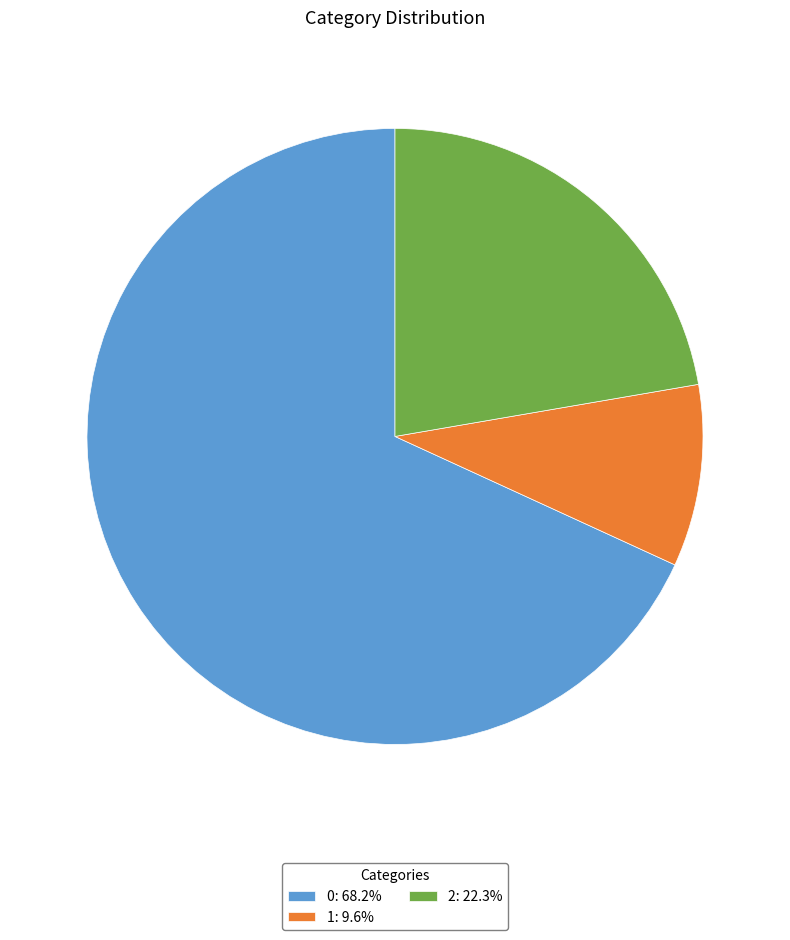

Does 2: 22.3% represent more than half of the total?

No